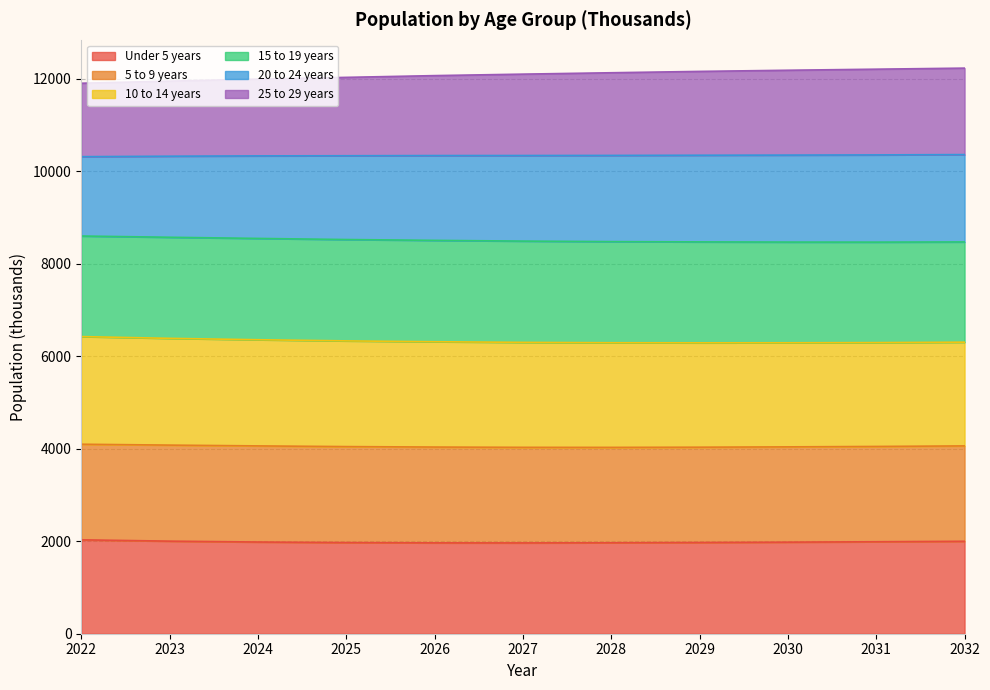

What is the lowest value of the Under 5 years series?

1964